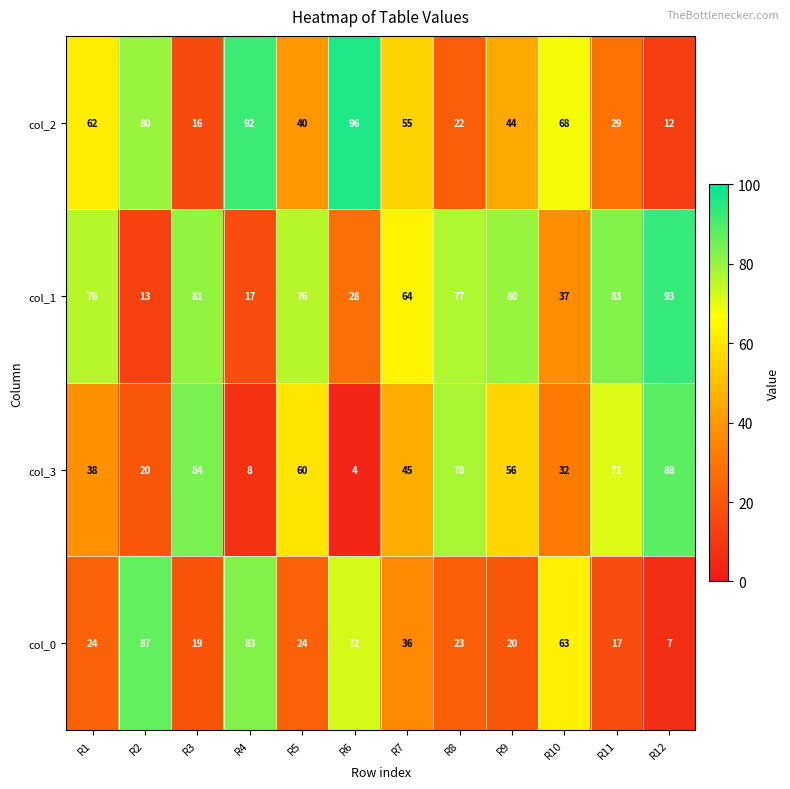

What is the greatest value displayed?

96